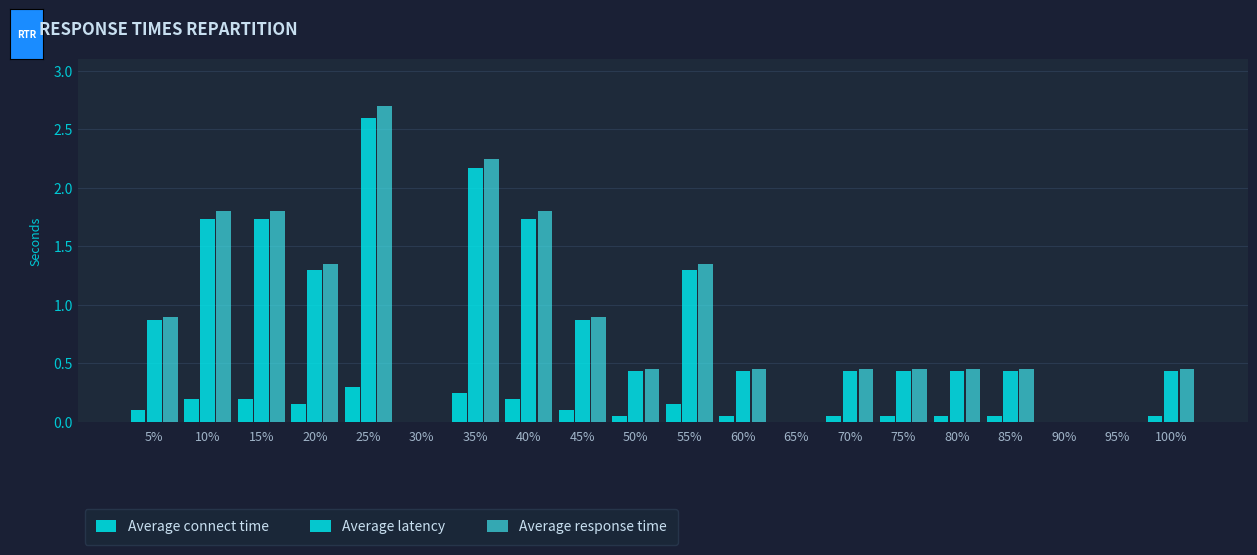

Which series changed the most between 25% and 45%?

Average response time